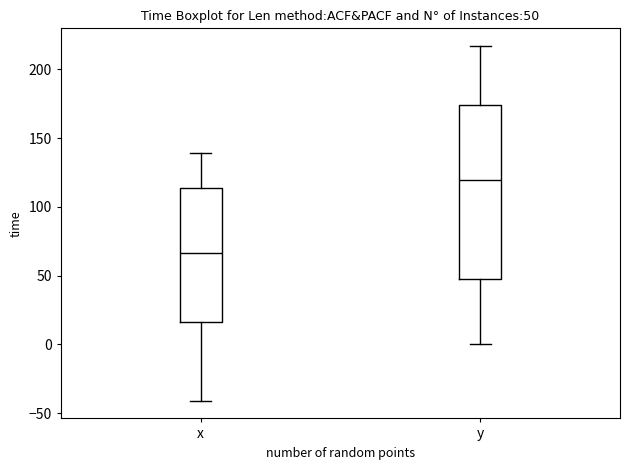

Which box's median line is the lowest?

x